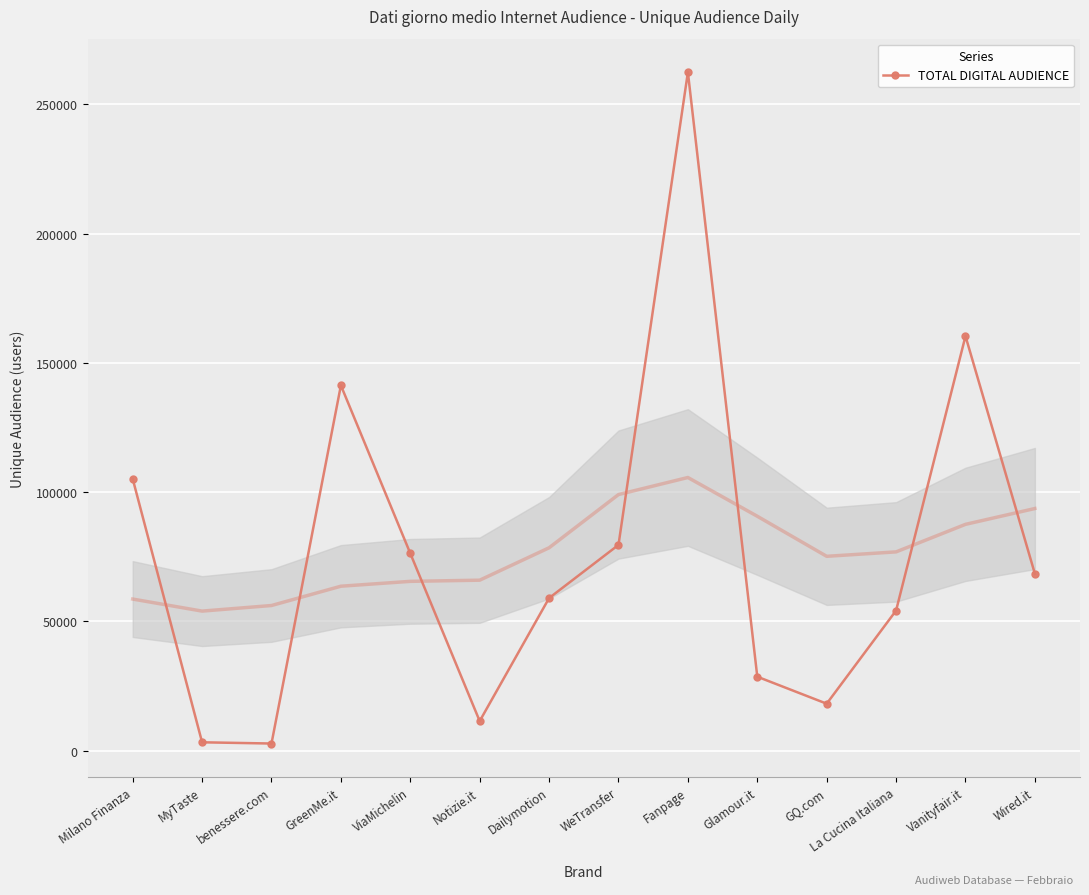

Reading left to right, what are all the values shown in this chart?

105164	3289	2813	141276	76332	11491	59048	79606	262359	28649	18212	54231	160325	68443